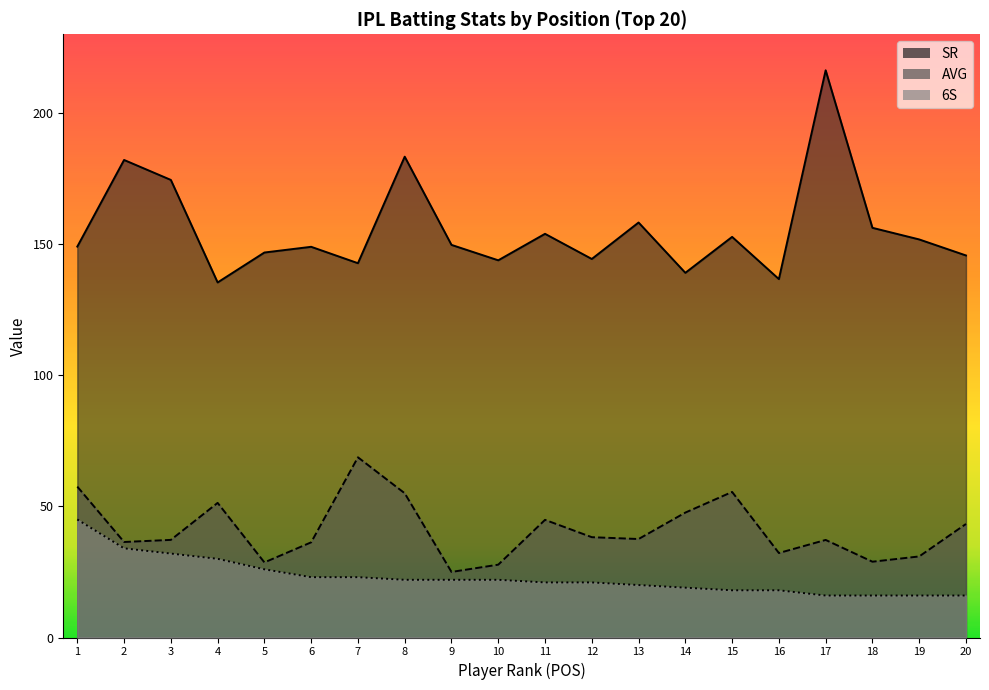

At how many categories does at least one series exceed 203?

1